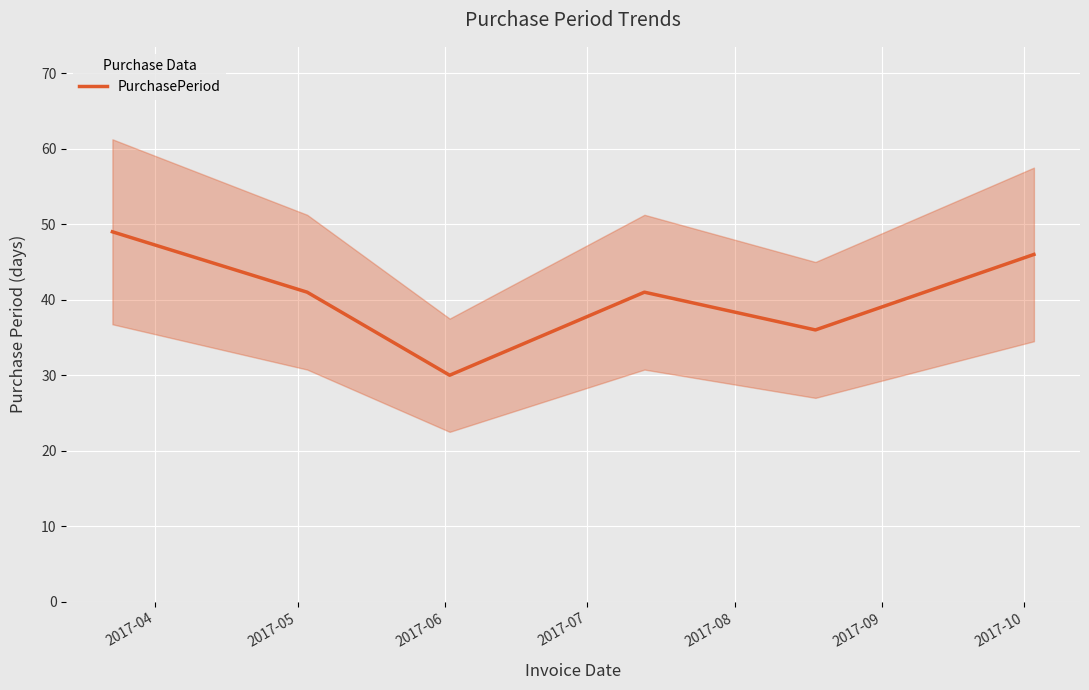

What is the minimum value for PurchasePeriod?

30